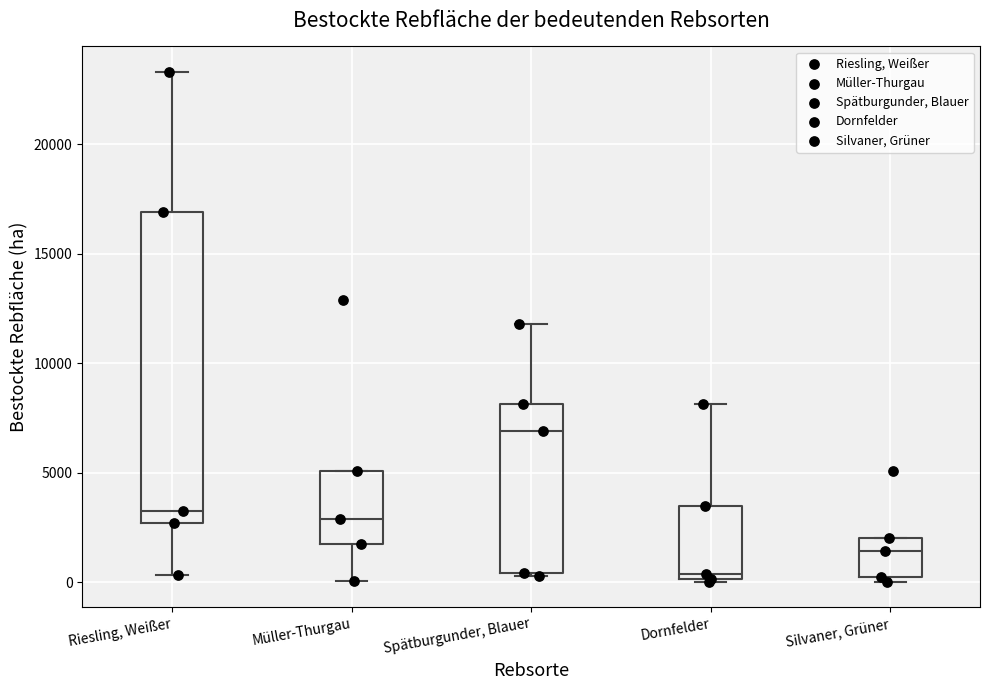

Reading left to right, read every box against the y-axis: the position of its median line, the range the box covers, and the ends of its whiskers. The values are not printed on the chart, so give them approximately, as read against the axis.

Riesling, Weißer: median 3000, box 2500 to 17000, whiskers 500 to 23500
Müller-Thurgau: median 3000, box 1500 to 5000, whiskers 0 to 5000
Spätburgunder, Blauer: median 7000, box 500 to 8000, whiskers 500 (just below the box's lower edge) to 12000
Dornfelder: median 500, box 0 to 3500, whiskers 0 to 8000
Silvaner, Grüner: median 1500, box 0 to 2000, whiskers 0 (just below the box's lower edge) to 2000